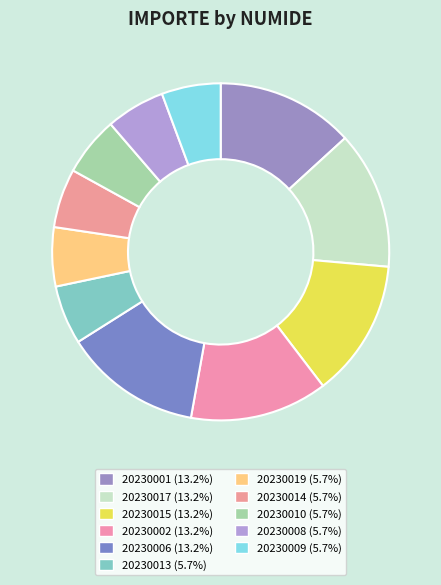

Is there any slice that represents more than half of the pie?

No